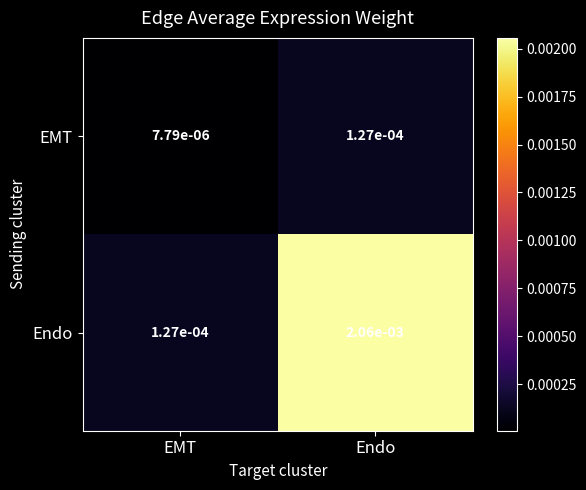

At how many categories does at least one series exceed 0?

2